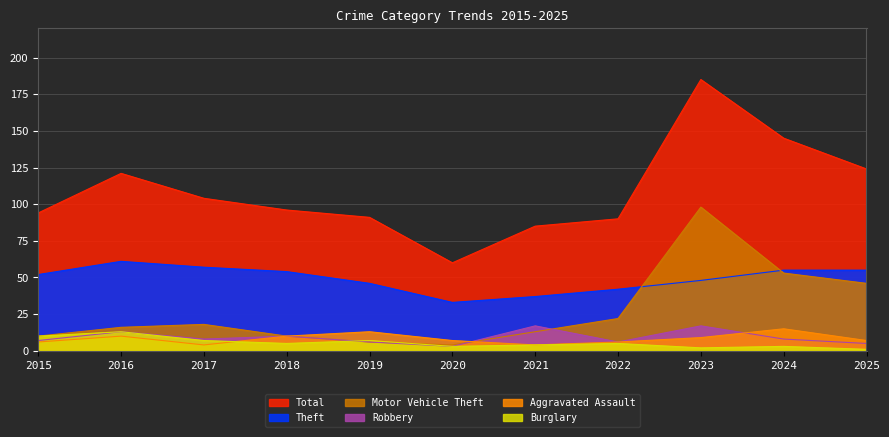

What is the difference between the maximum and minimum values in the Total series?

125